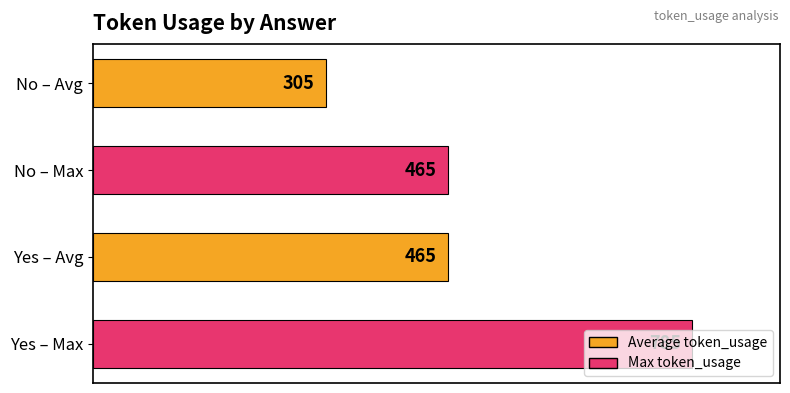

What is the change in value from Yes – Avg to No – Avg?

-160